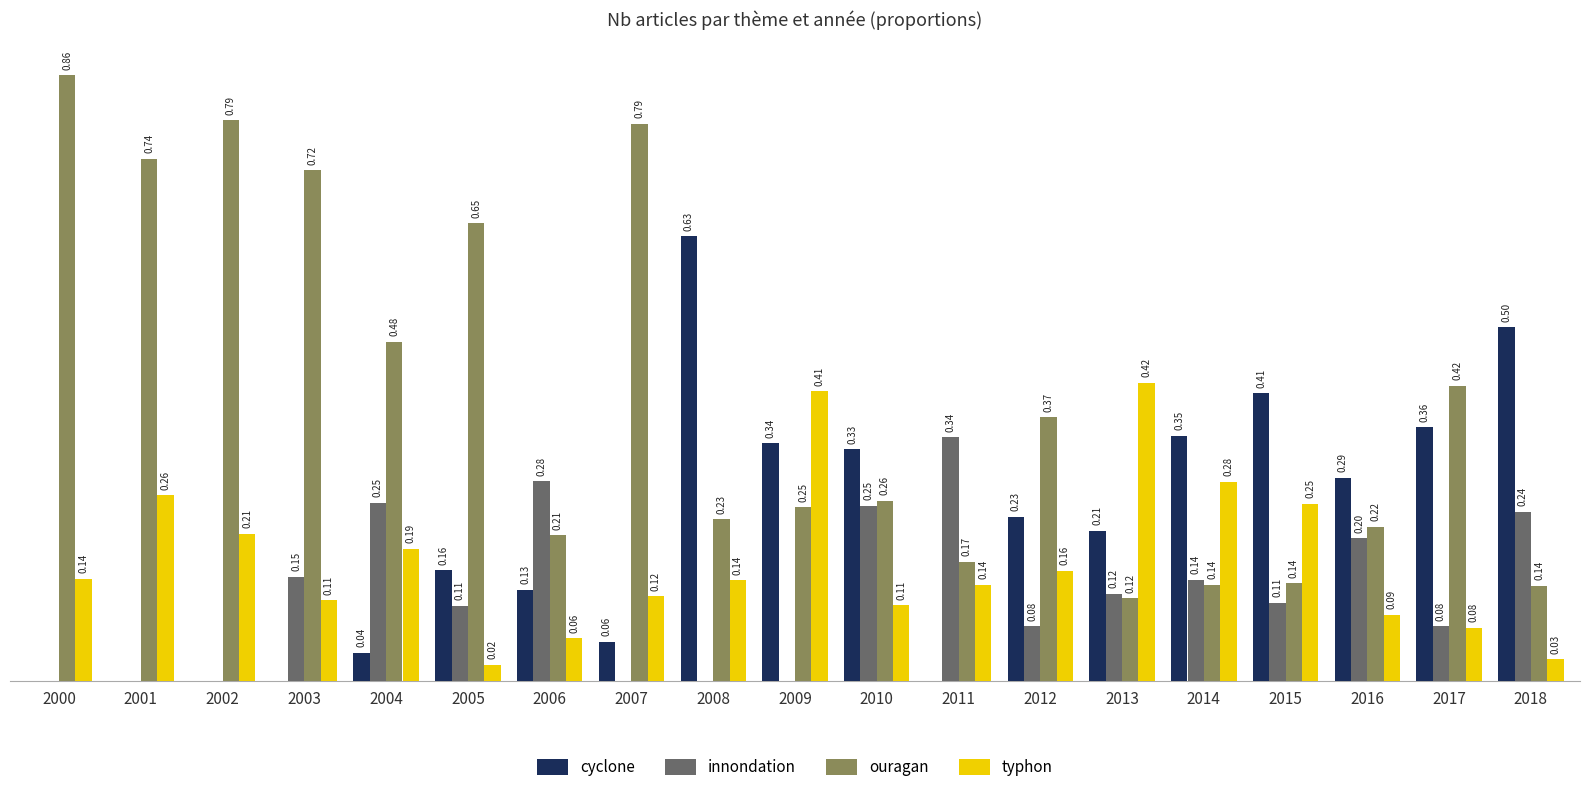

Which series changed the most between 2005 and 2008?

cyclone